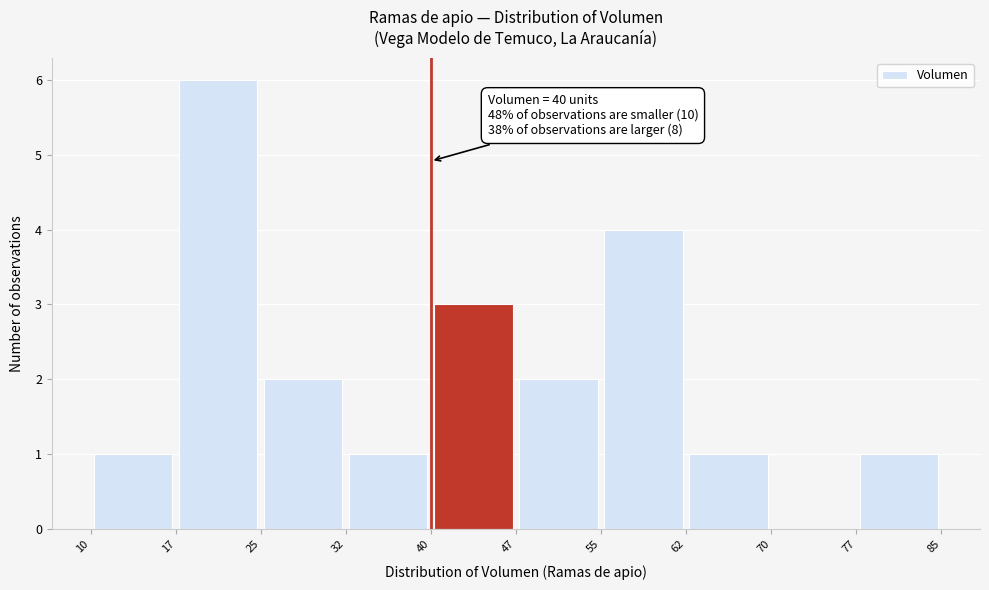

Over which range of the x-axis is the bar tallest?

17 to 25